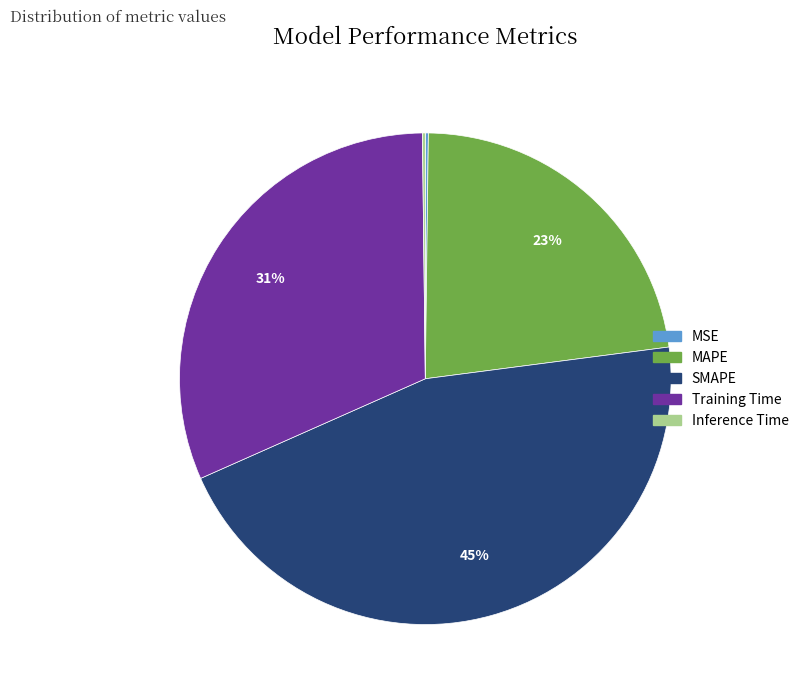

To the nearest percent, what is the difference between the largest and smallest slice percentages?

45%